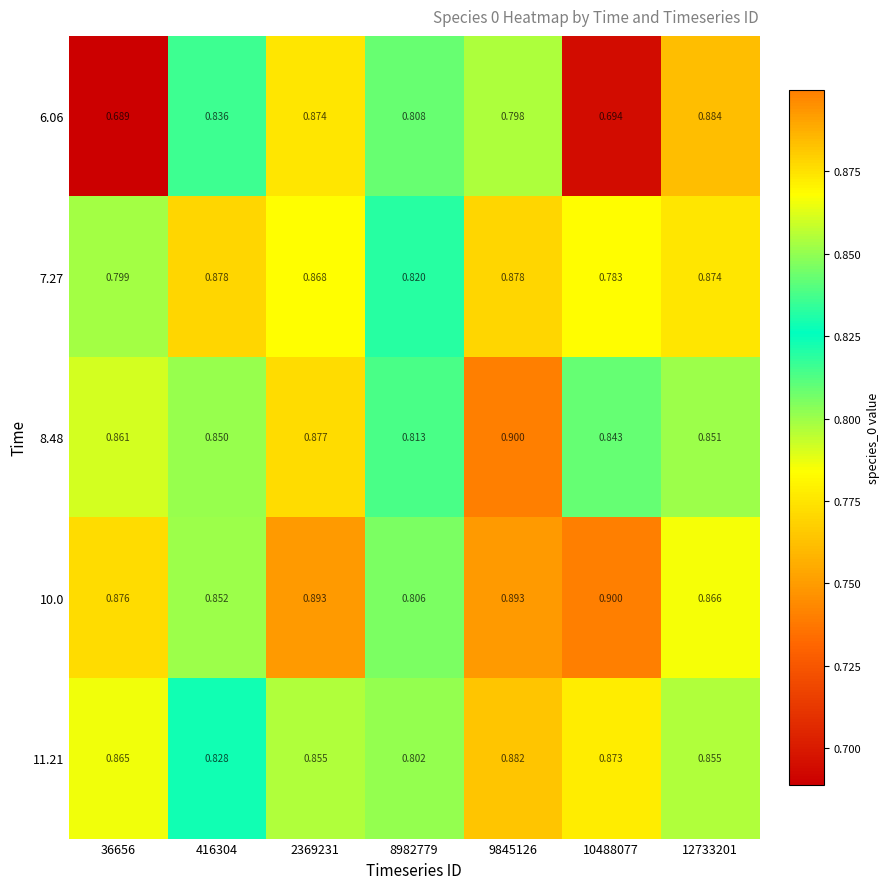

Reading left to right, transcribe all the data shown in this chart.

6.06: 36656=0.7	416304=0.8	2369231=0.9	8982779=0.8	9845126=0.8	10488077=0.7	12733201=0.9
7.27: 36656=0.8	416304=0.9	2369231=0.9	8982779=0.8	9845126=0.9	10488077=0.8	12733201=0.9
8.48: 36656=0.9	416304=0.8	2369231=0.9	8982779=0.8	9845126=0.9	10488077=0.8	12733201=0.9
10.0: 36656=0.9	416304=0.9	2369231=0.9	8982779=0.8	9845126=0.9	10488077=0.9	12733201=0.9
11.21: 36656=0.9	416304=0.8	2369231=0.9	8982779=0.8	9845126=0.9	10488077=0.9	12733201=0.9